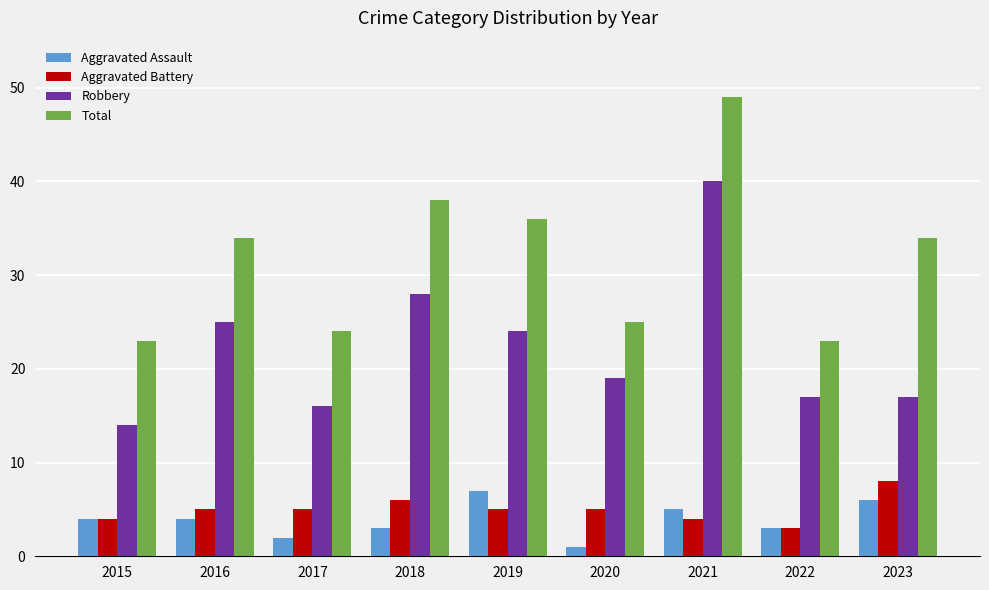

How many groups of bars are there?

9